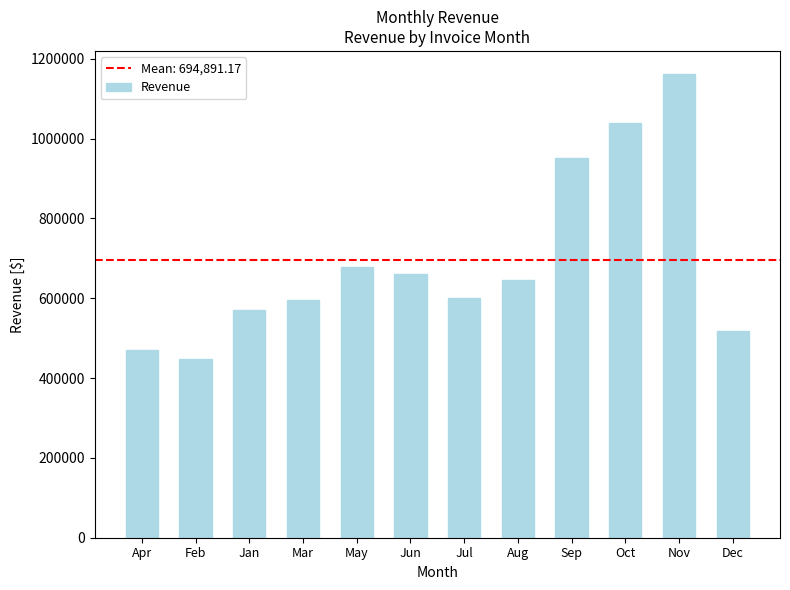

What is the label of the 9th bar from the left?

Sep